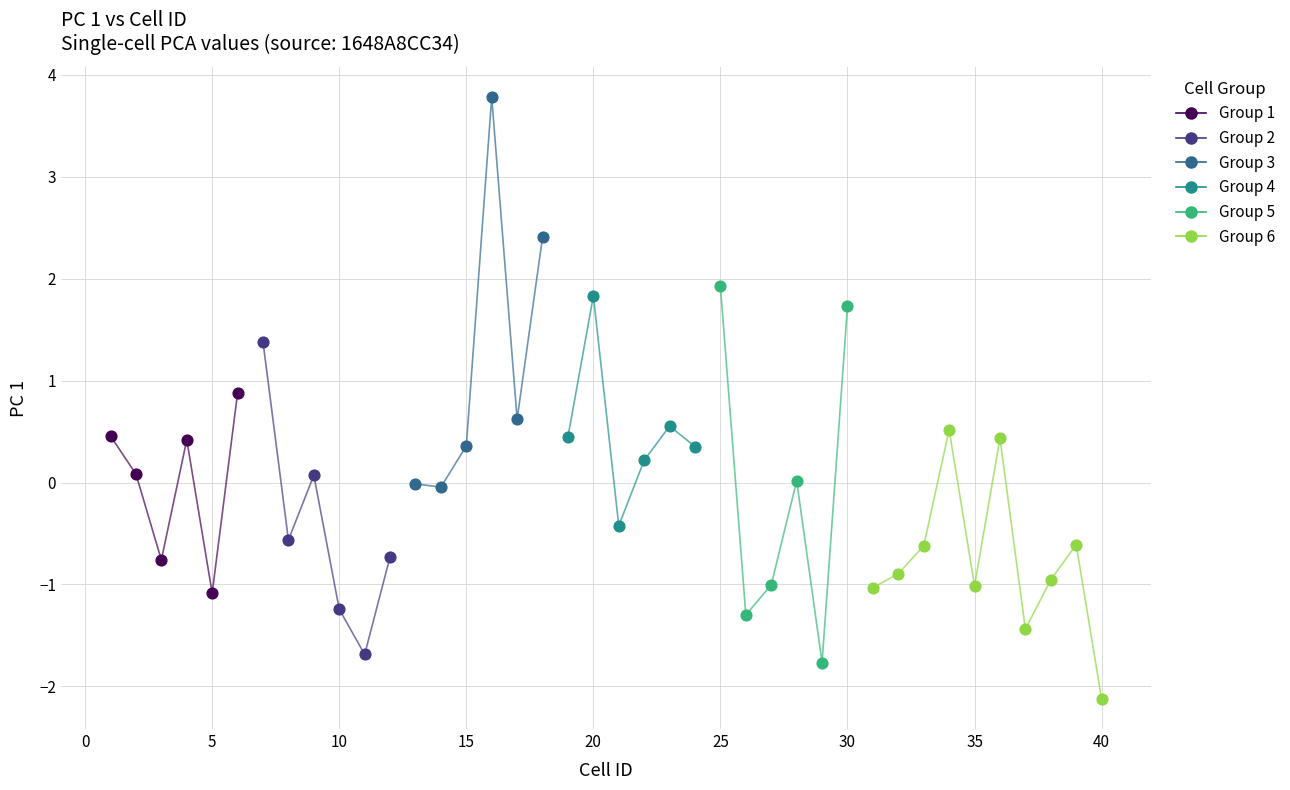

Which series reaches the minimum Y coordinate?

Group 6